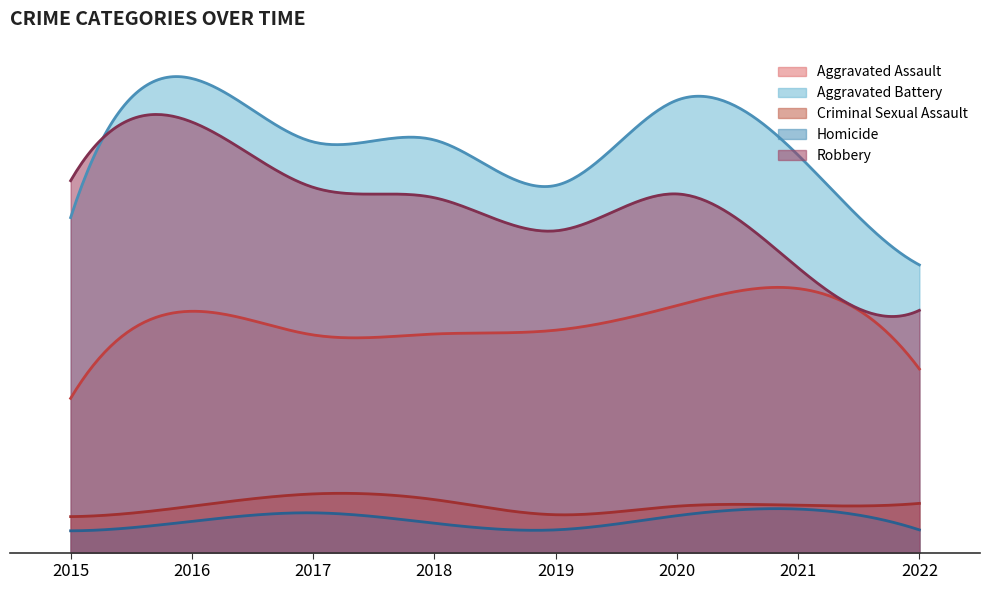

What is the smallest value displayed?

23